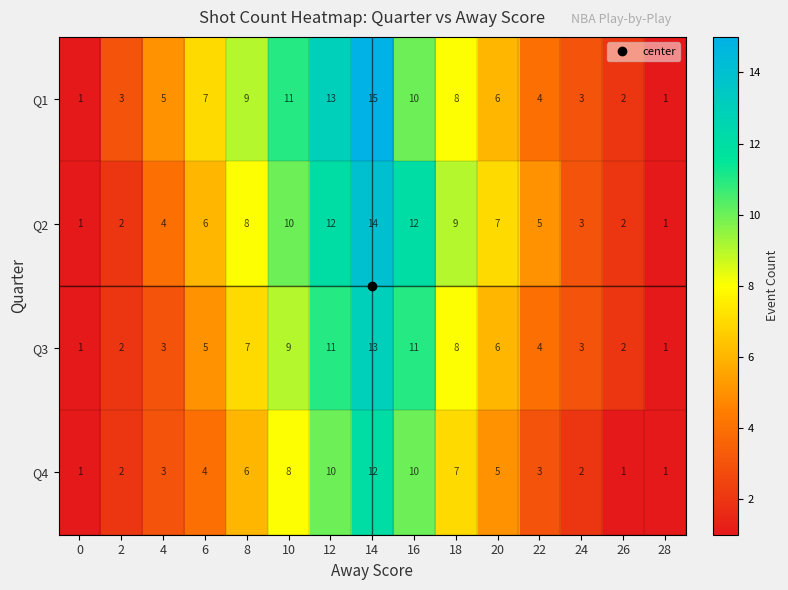

Which series has the largest total across all categories?

Q1